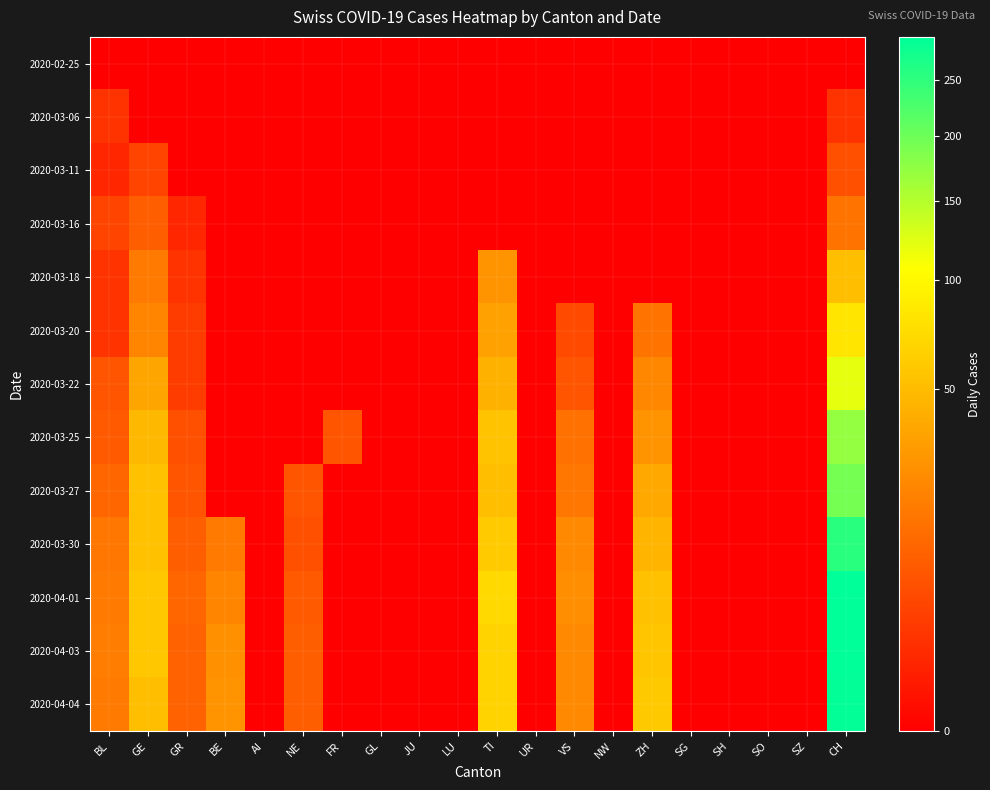

Count the number of categories in the chart.

20